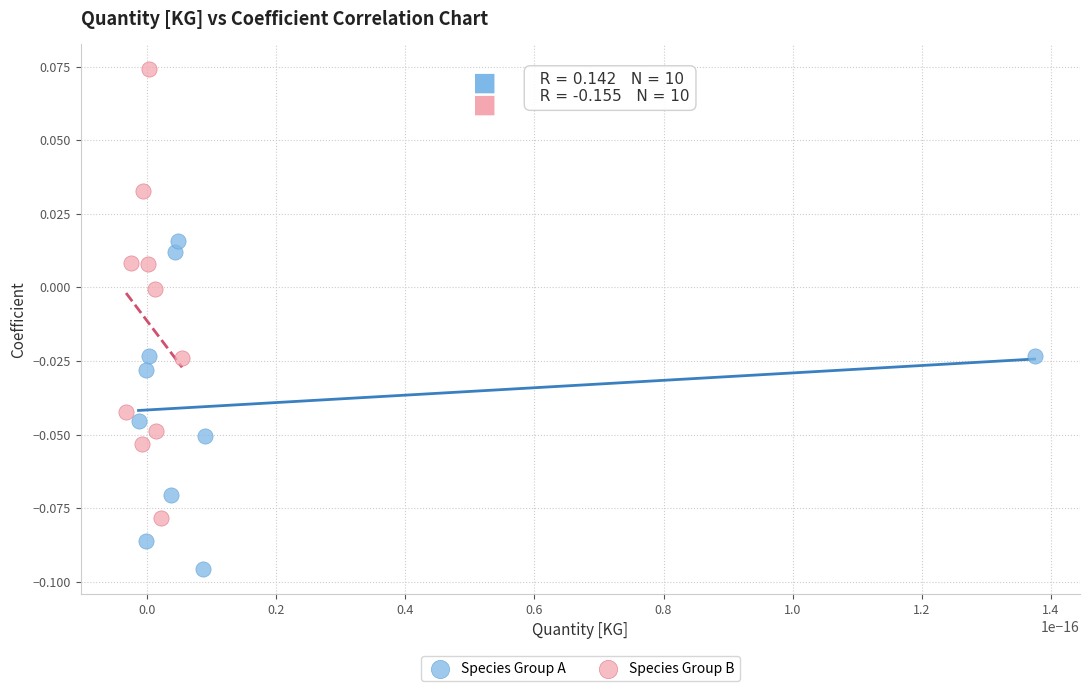

What are all the series names shown in the legend?

Species Group A, Species Group B